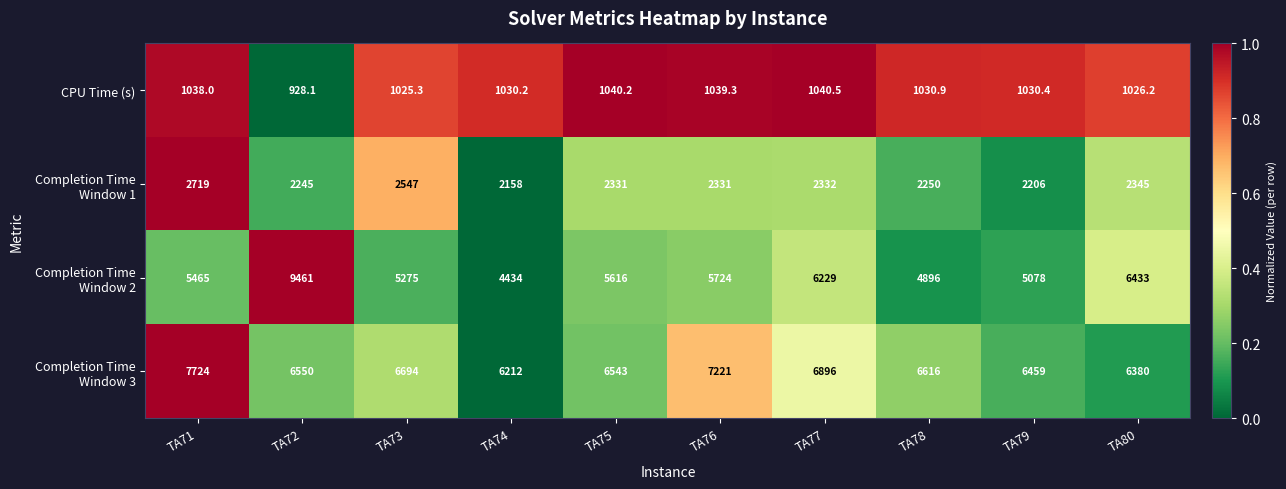

Which label corresponds to the largest value in the chart?

TA72